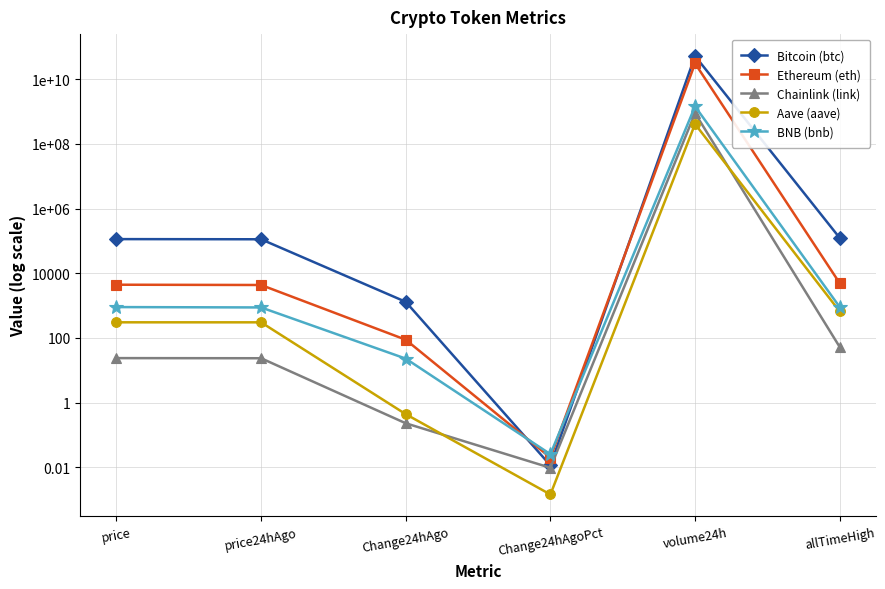

What is the value of the Chainlink (link) point at the 2nd from the left?

23.6